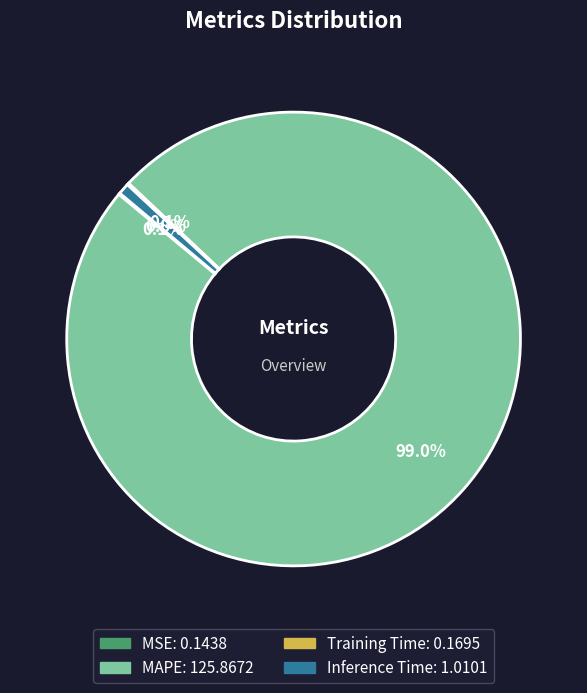

To the nearest percent, what percentage of the pie is Inference Time?

1%